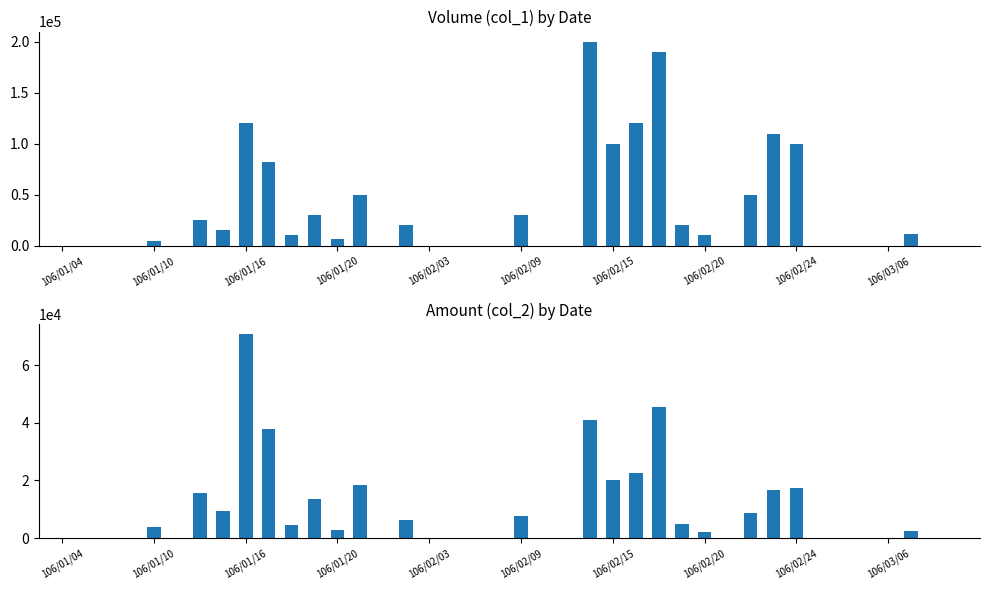

Does the chart contain any negative values?

No